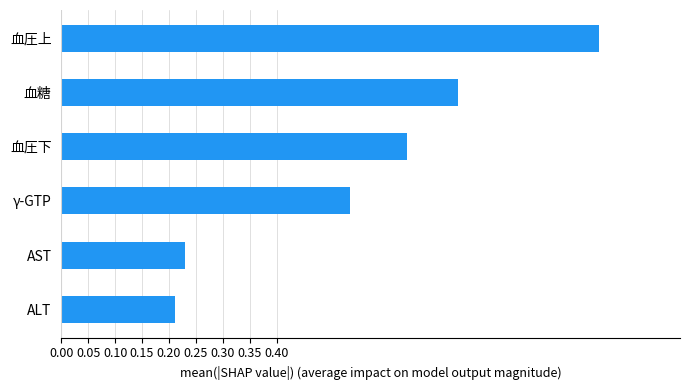

What is the sum of the values at 血圧上 and 血糖?

1.7